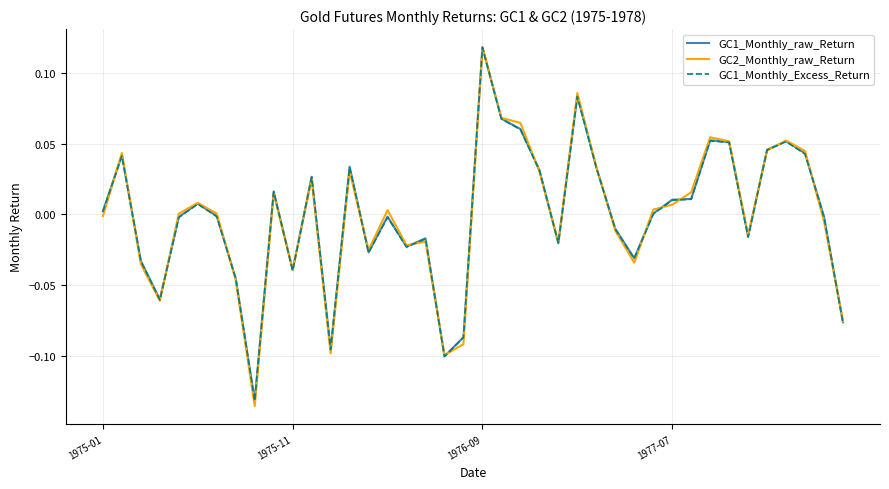

Which series has the widest spread of values?

GC2_Monthly_raw_Return